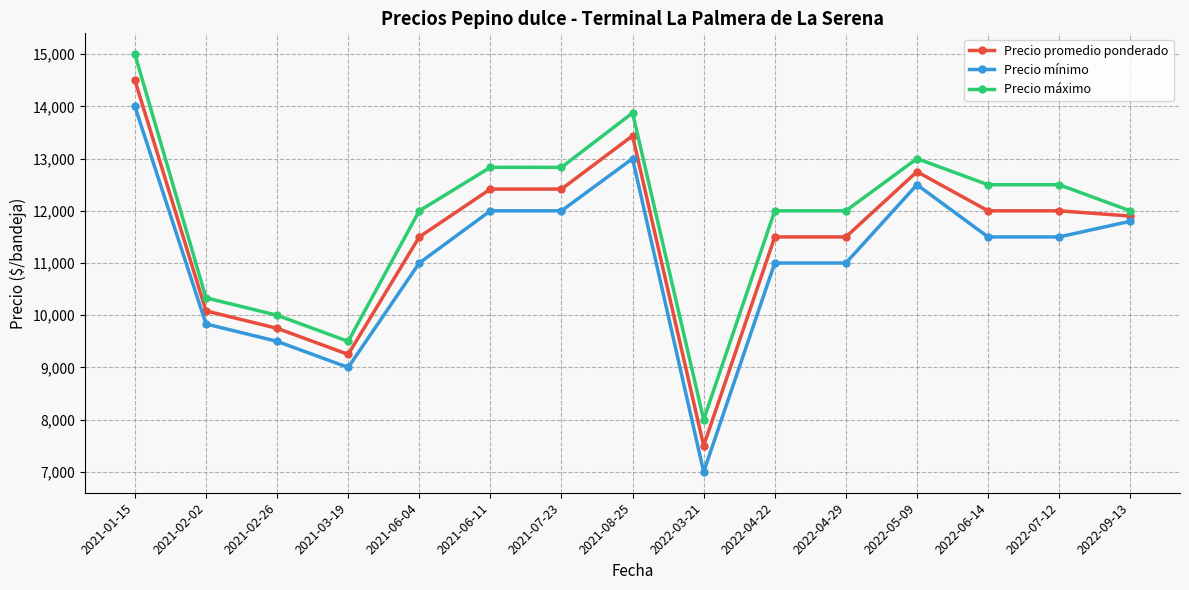

The Precio máximo series shows 13875.0 at 2021-08-25. True or false?

True